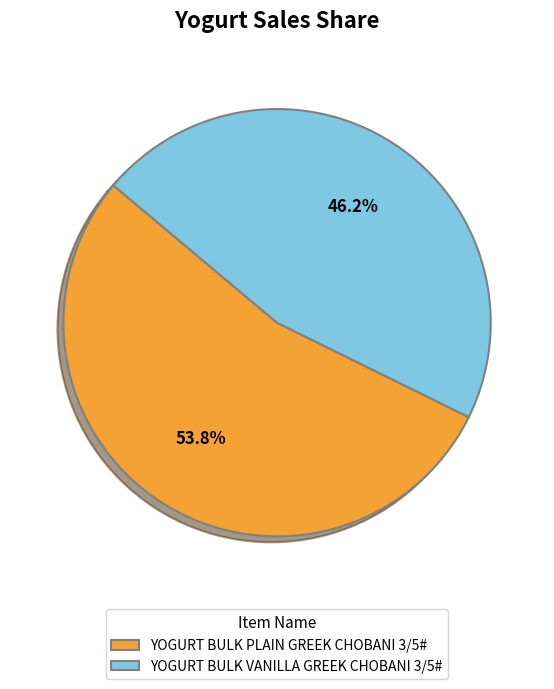

What is the ratio of the value at YOGURT BULK VANILLA GREEK CHOBANI 3/5# to the value at YOGURT BULK PLAIN GREEK CHOBANI 3/5#?

0.9